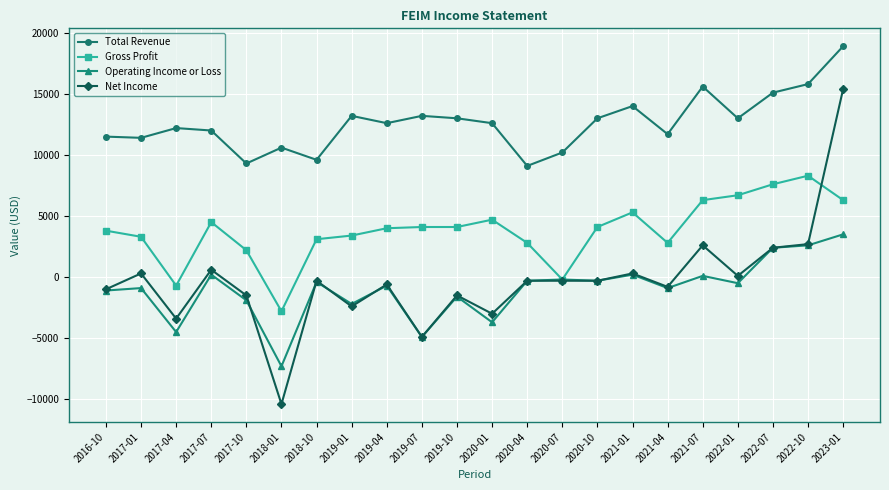

What is the spread (max minus min) of values at 2023-01?

15400